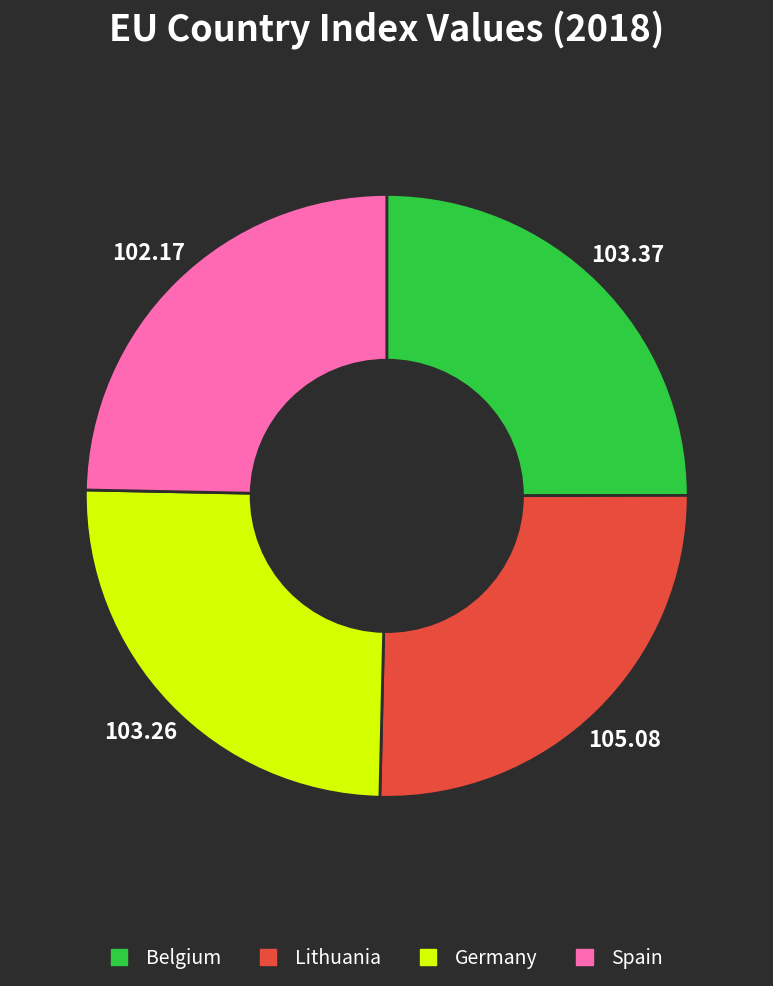

Is there any slice that represents more than half of the pie?

No